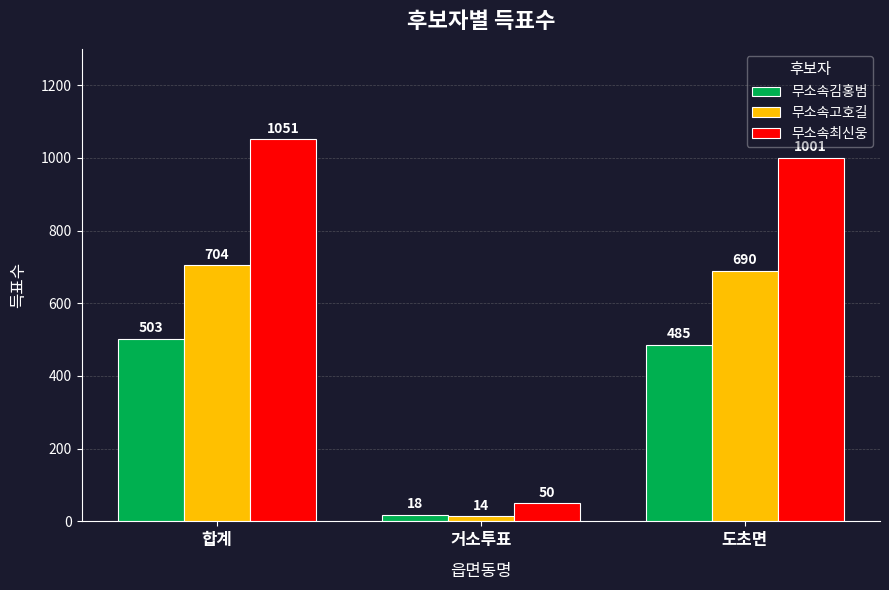

Does the chart contain any negative values?

No